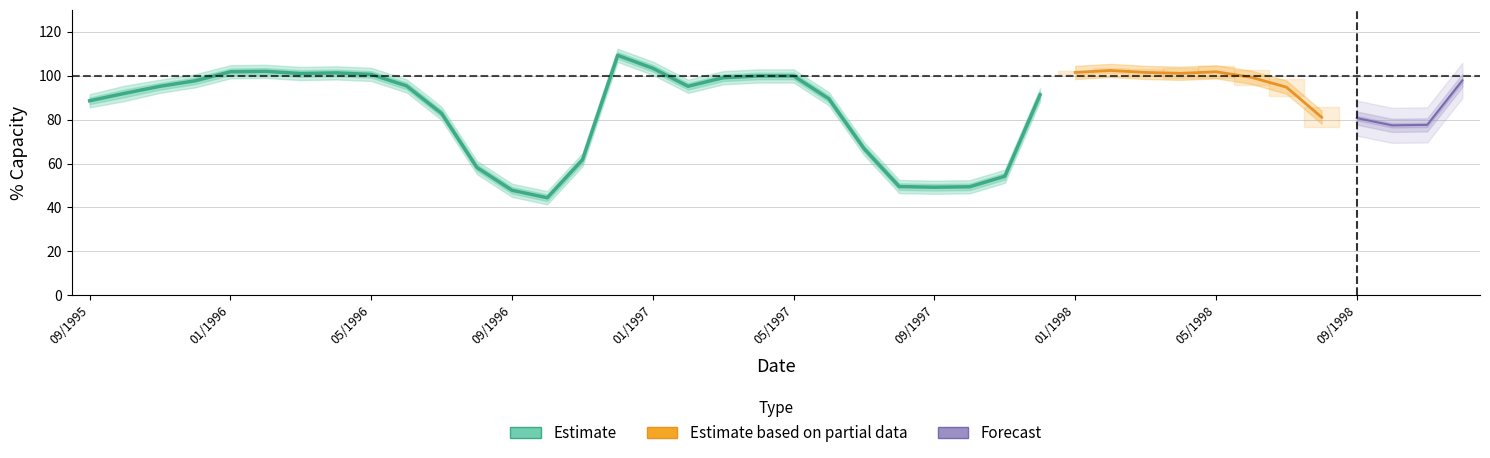

At which label does pct_capacity reach its peak?

12/1996